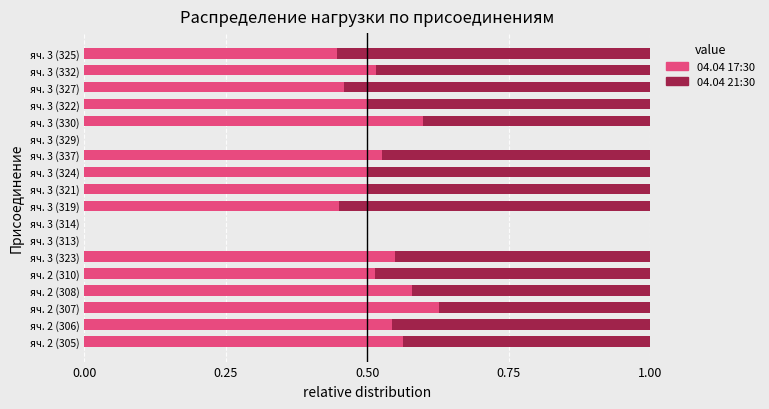

At which label does 04.04 17:30 reach its peak?

яч. 2 (307)